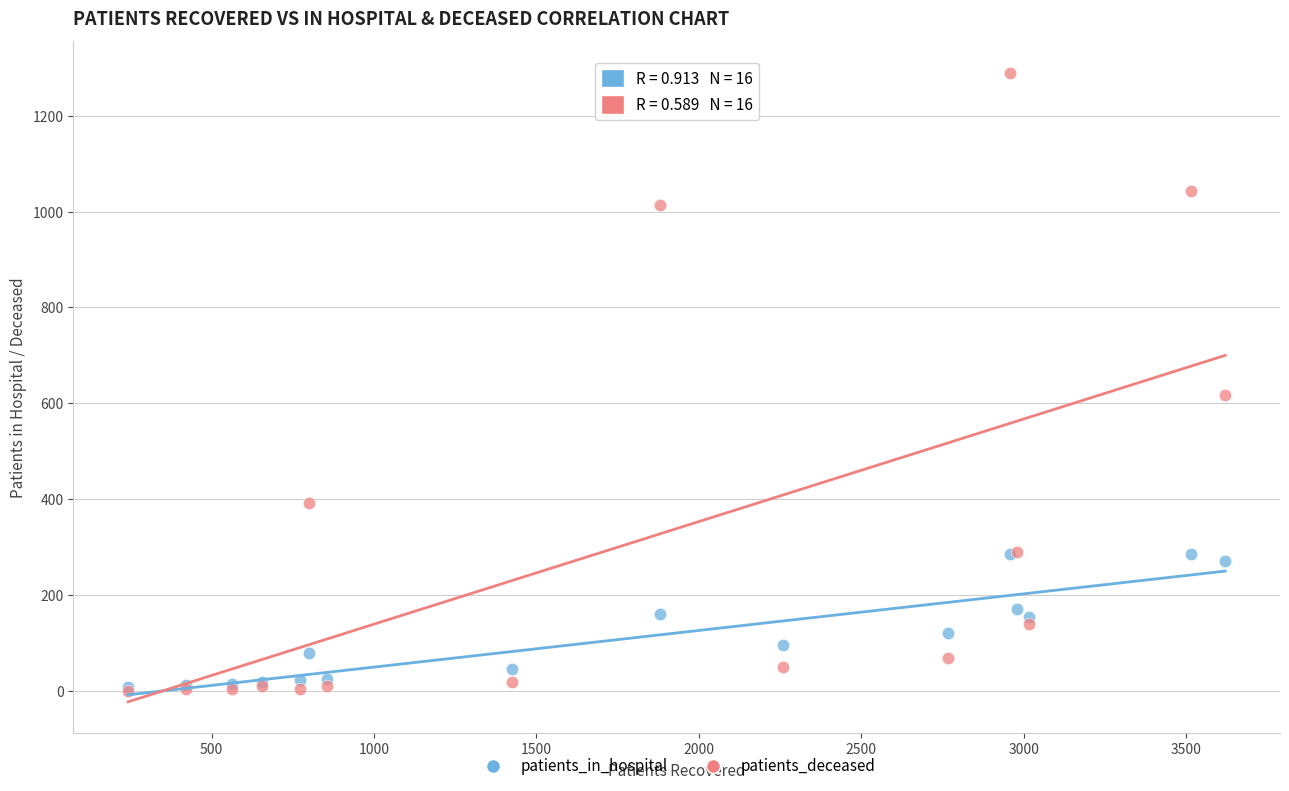

In the patients_deceased series, what Y value is closest to 645?

618